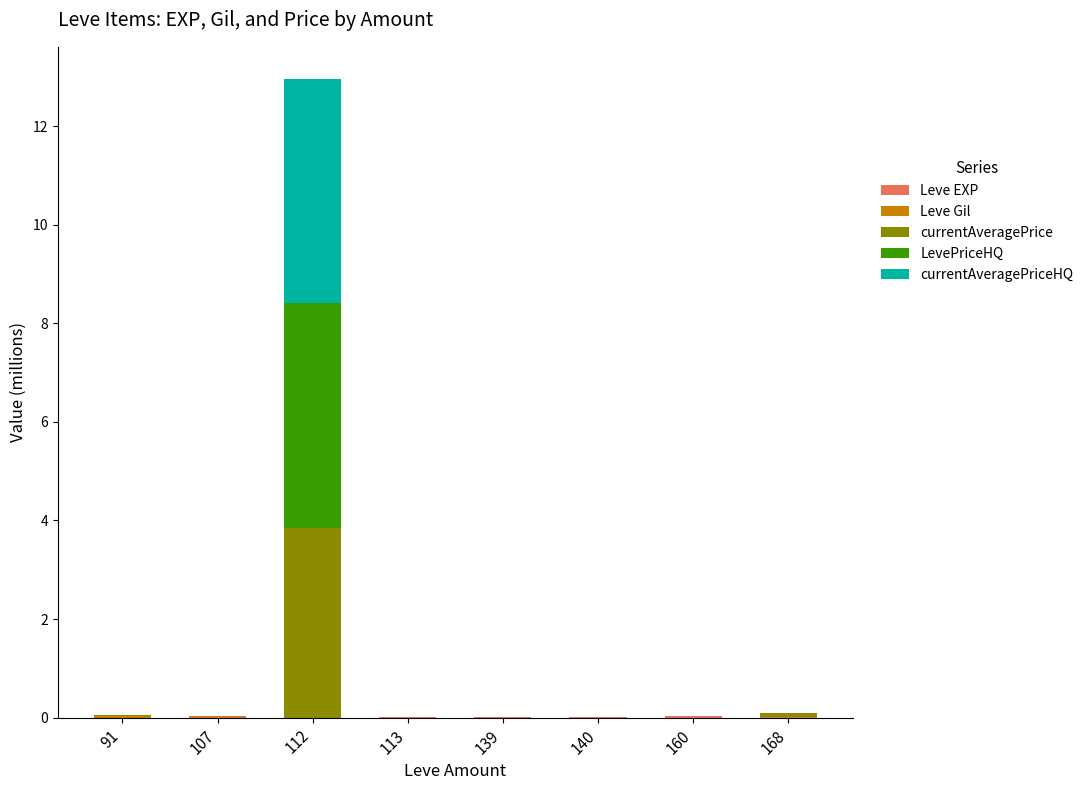

Which series has the largest range (max minus min)?

LevePriceHQ